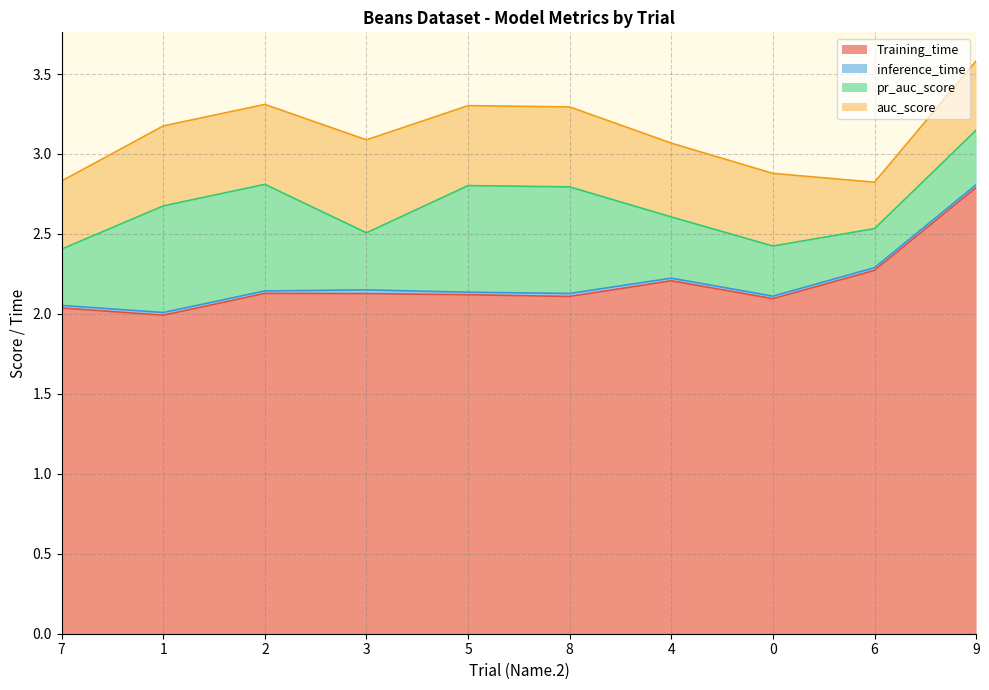

What is the minimum value for Training_time?

2.0